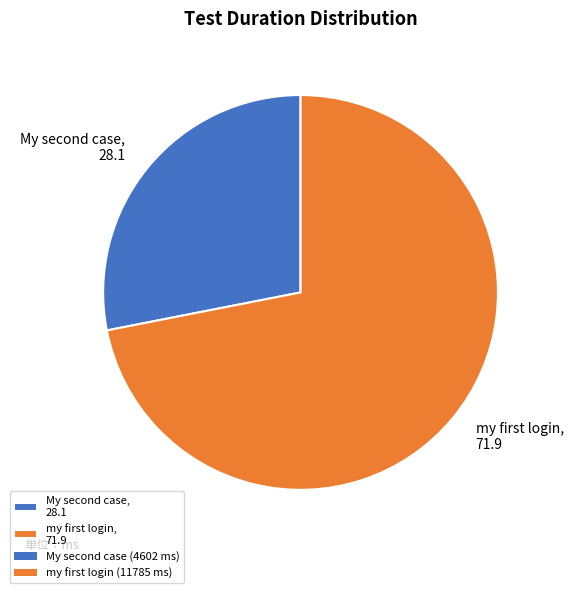

Count the number of slices in the pie.

2